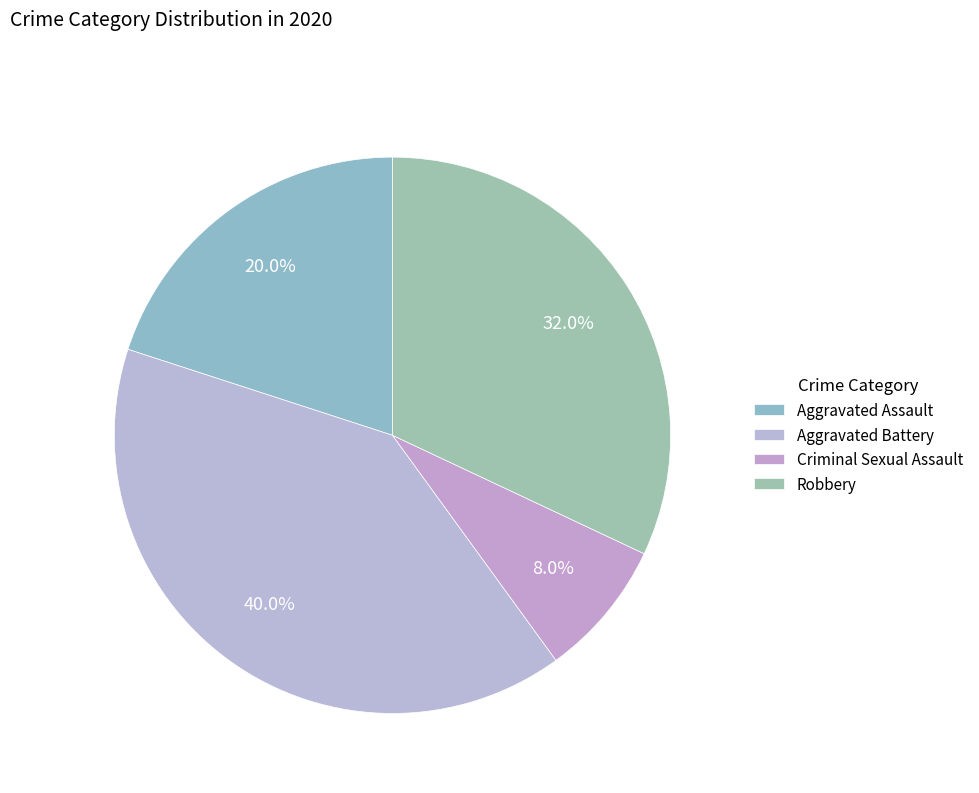

To the nearest percent, what is the difference between the largest and smallest slice percentages?

32%